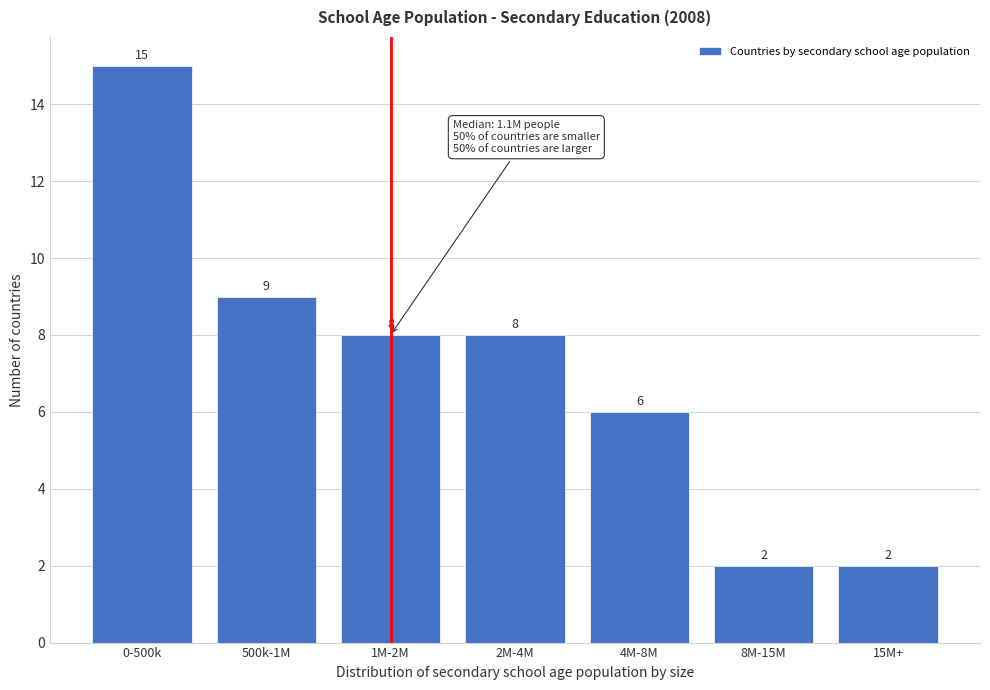

Reading left to right, extract all data points from this chart.

0-500k=15	500k-1M=9	1M-2M=8	2M-4M=8	4M-8M=6	8M-15M=2	15M+=2